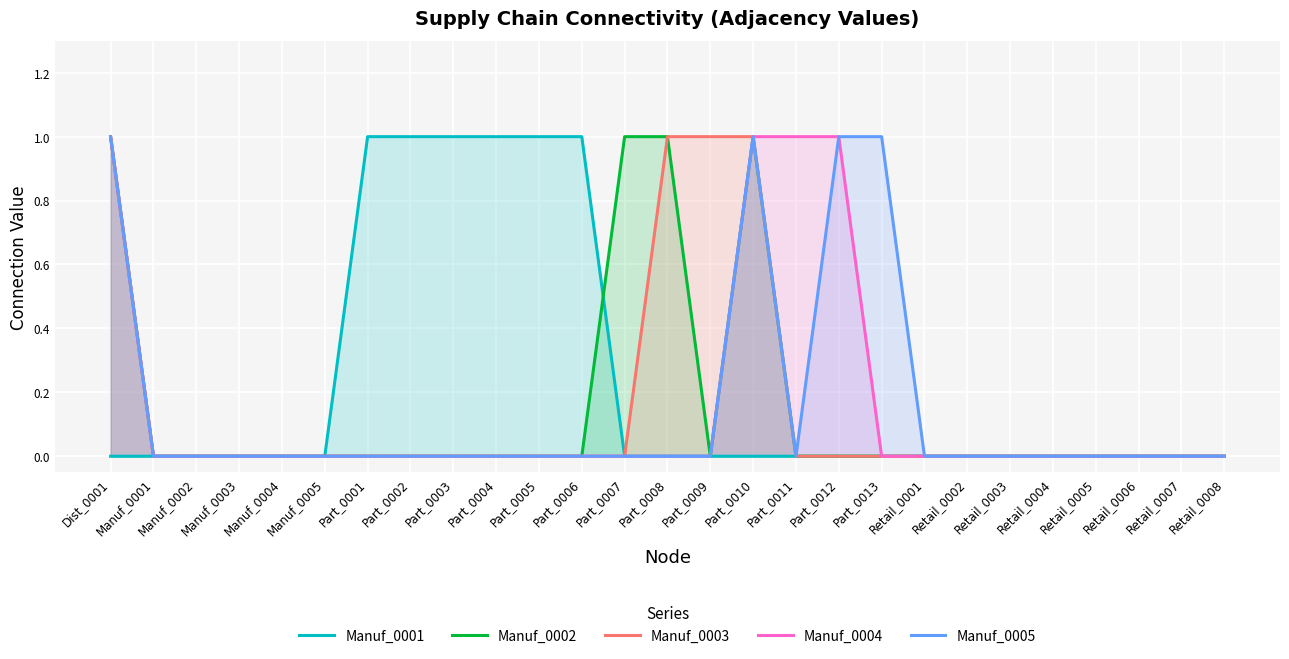

True or false: Manuf_0002 and Manuf_0004 cross at least once.

False